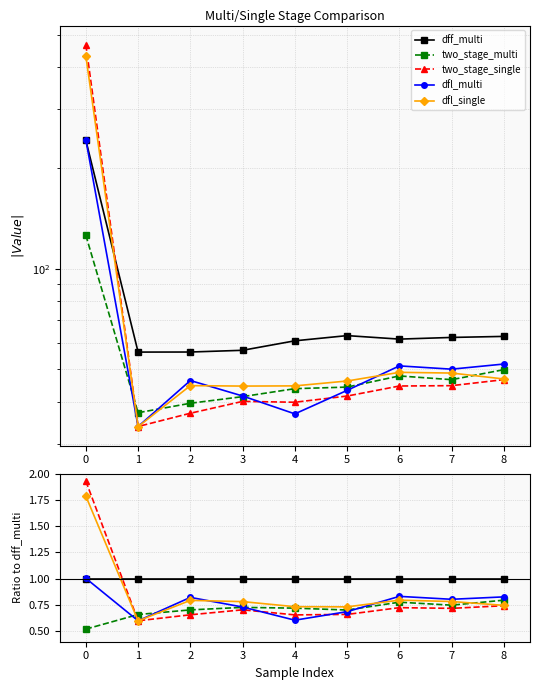

How many series are shown in this chart?

5